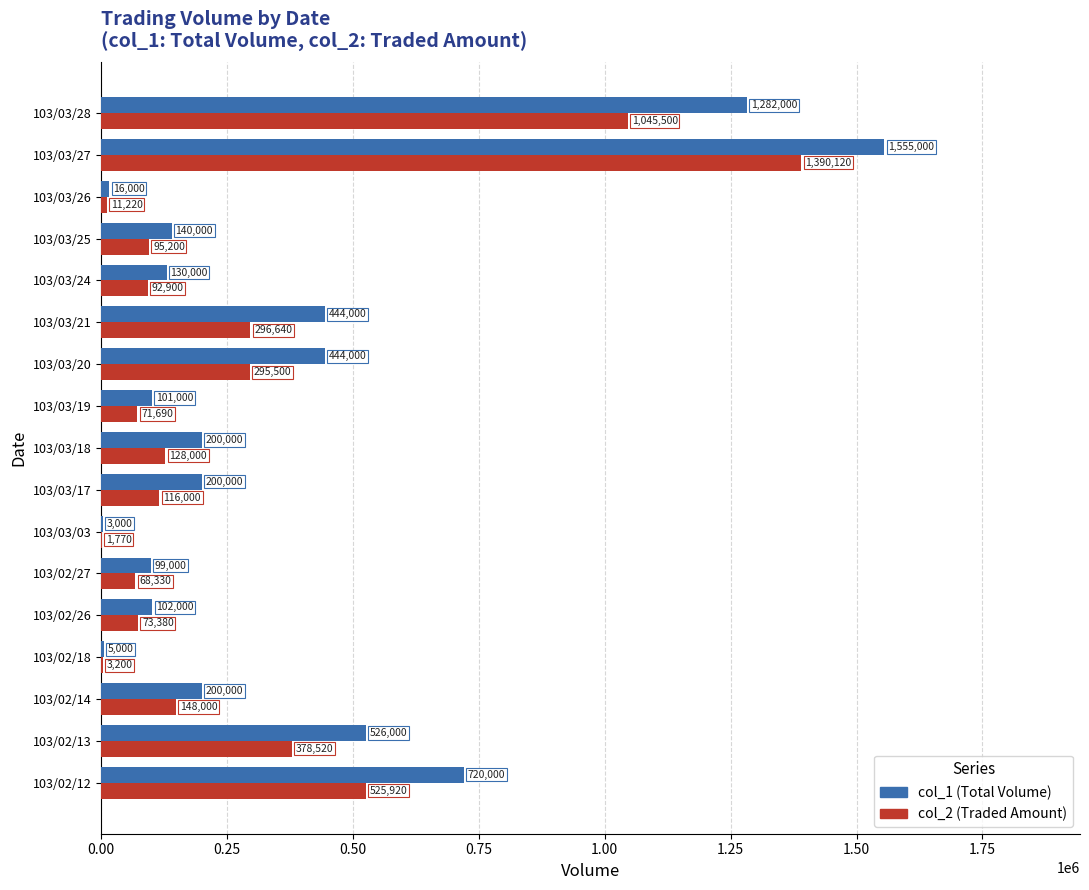

How many categories are shown in the chart?

17